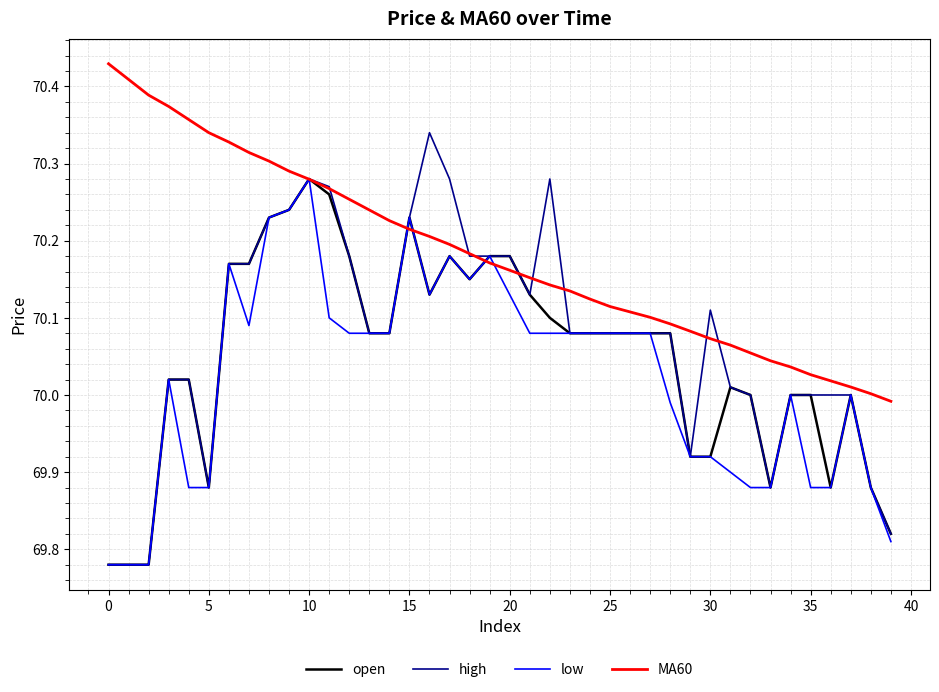

Which series ends up on top after the final intersection of MA60 and open?

MA60